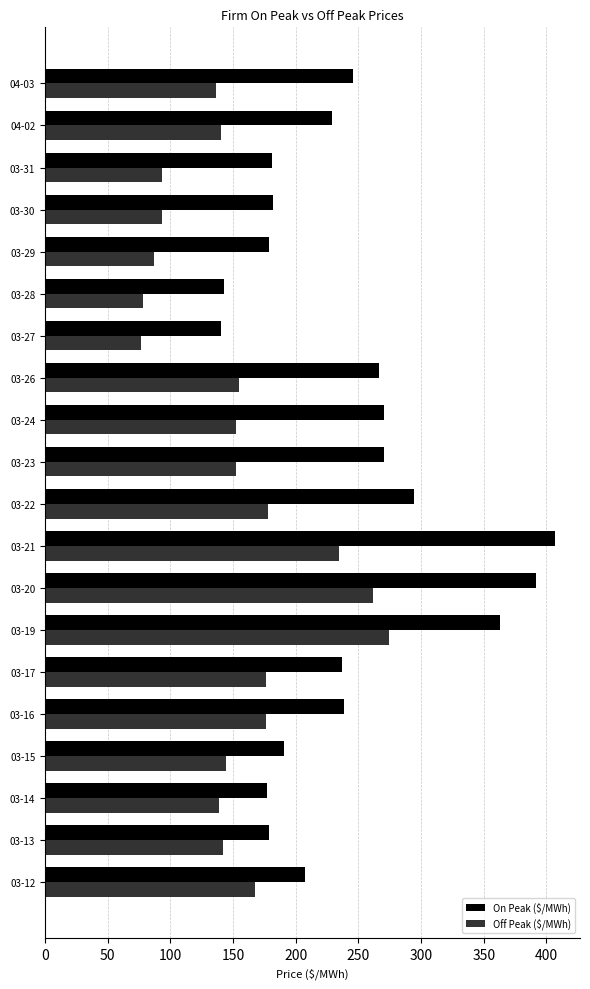

How many categories are shown in the chart?

20